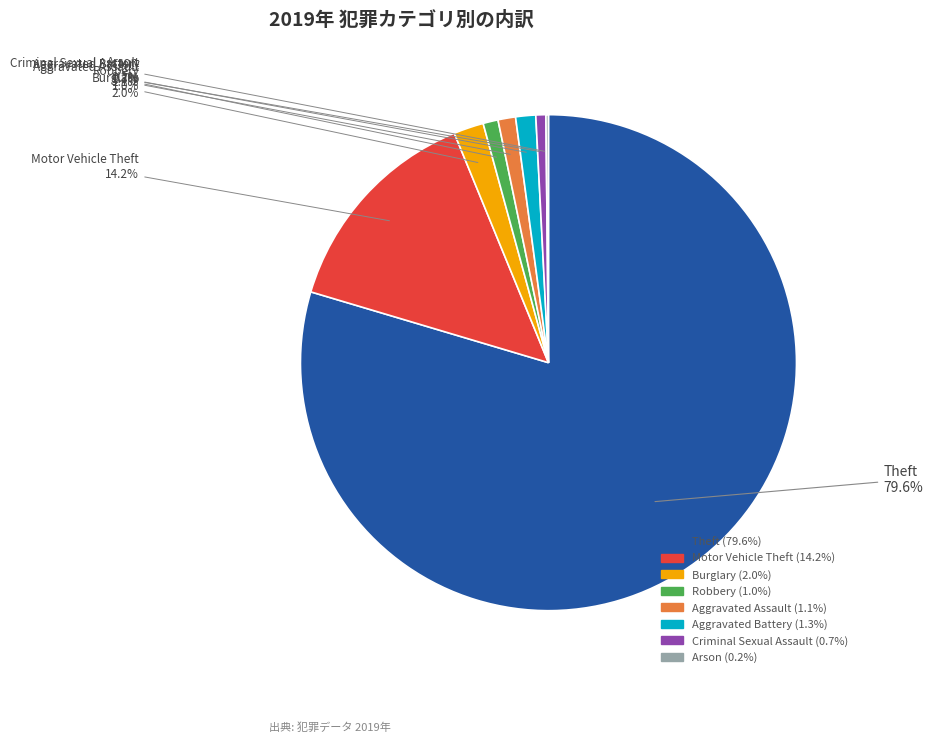

Is there any slice that represents more than half of the pie?

Yes